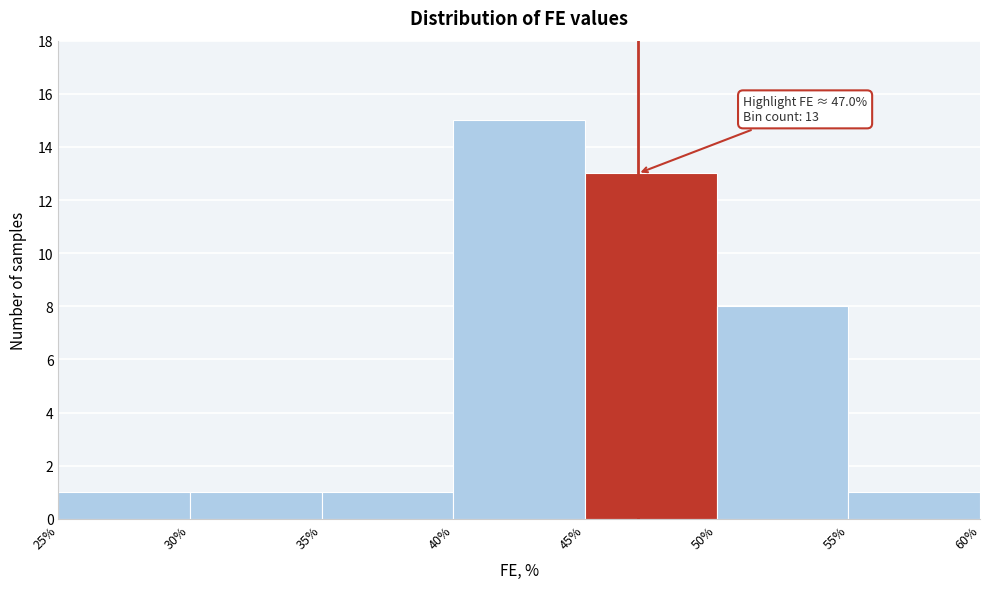

Over which range of the x-axis is the bar tallest?

40% to 45%